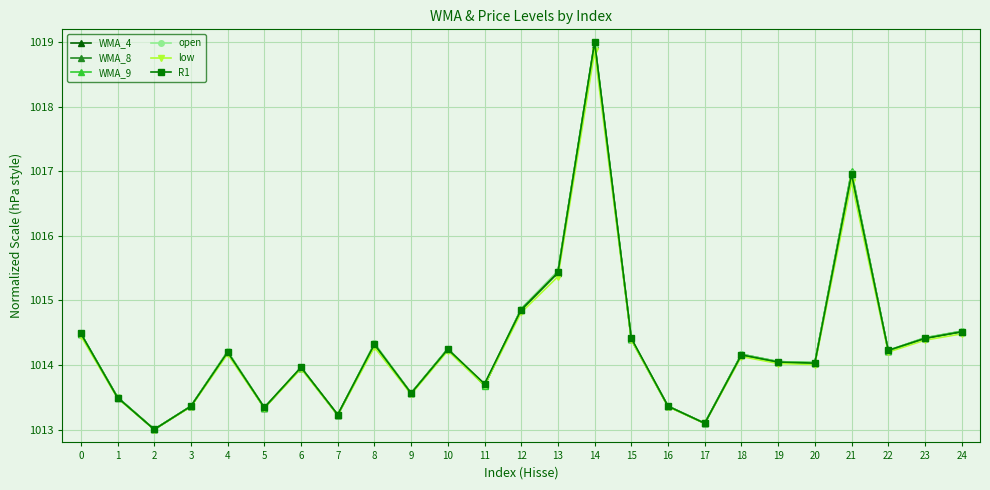

What is the highest value of the low series?

1018.9